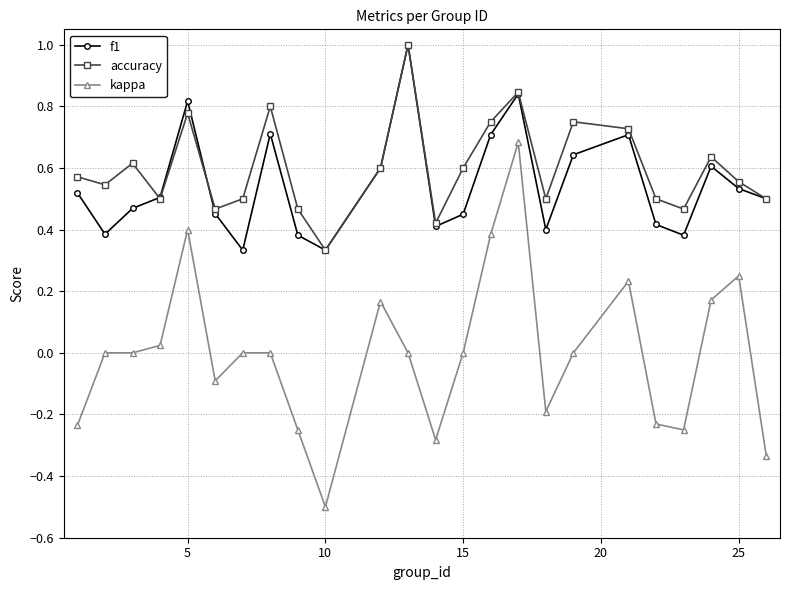

True or false: f1 and kappa cross at least once.

False